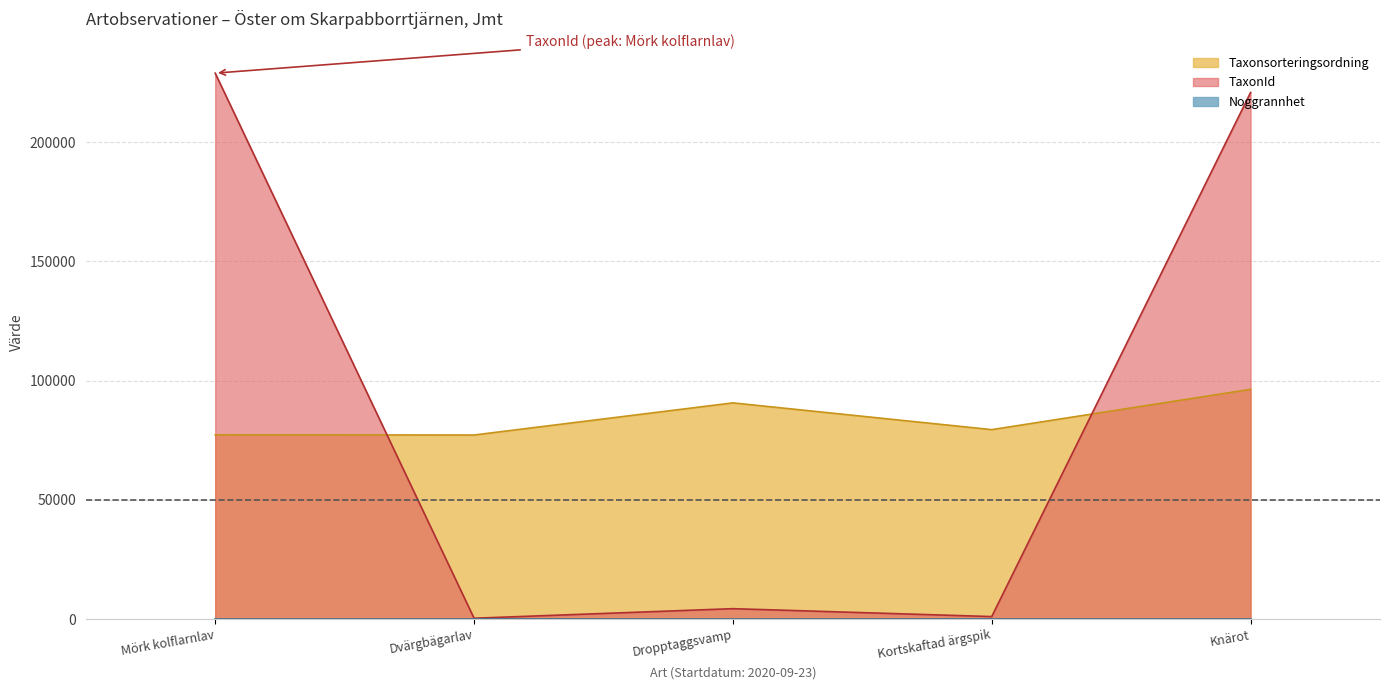

Where do Taxonsorteringsordning and TaxonId first cross each other?

Mörk kolflarnlav and Dvärgbägarlav